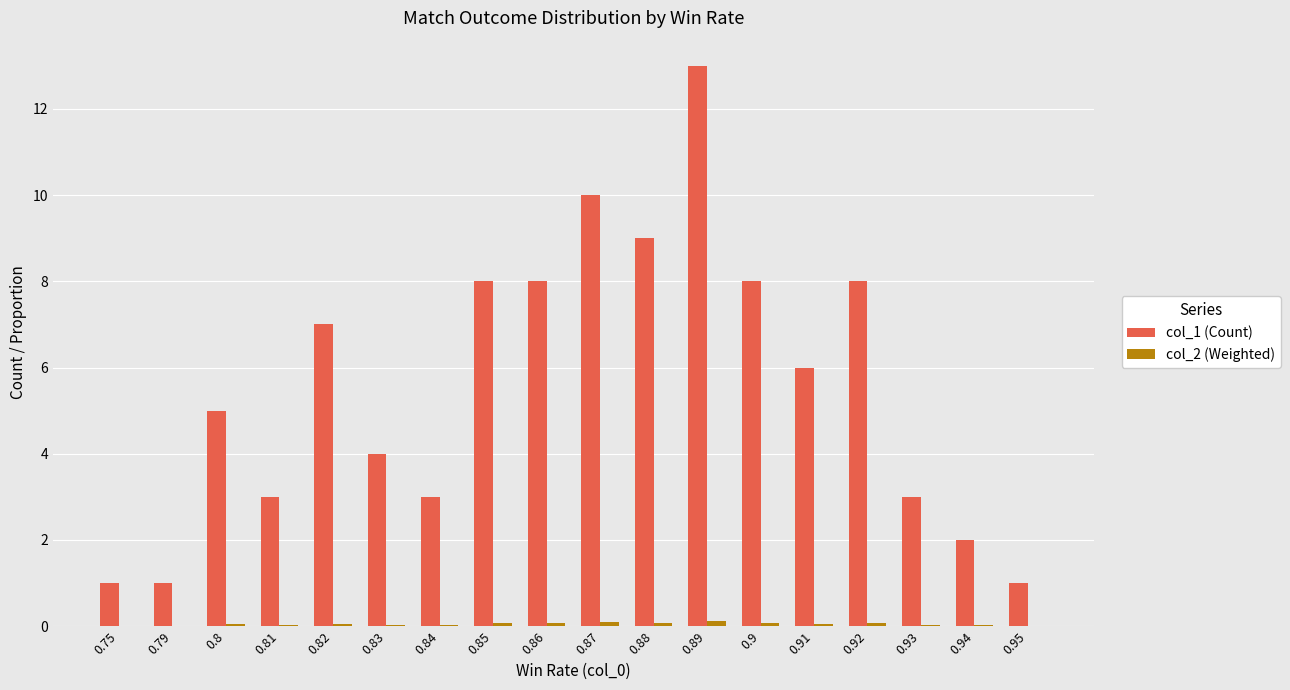

Which label corresponds to the largest value in the chart?

0.89